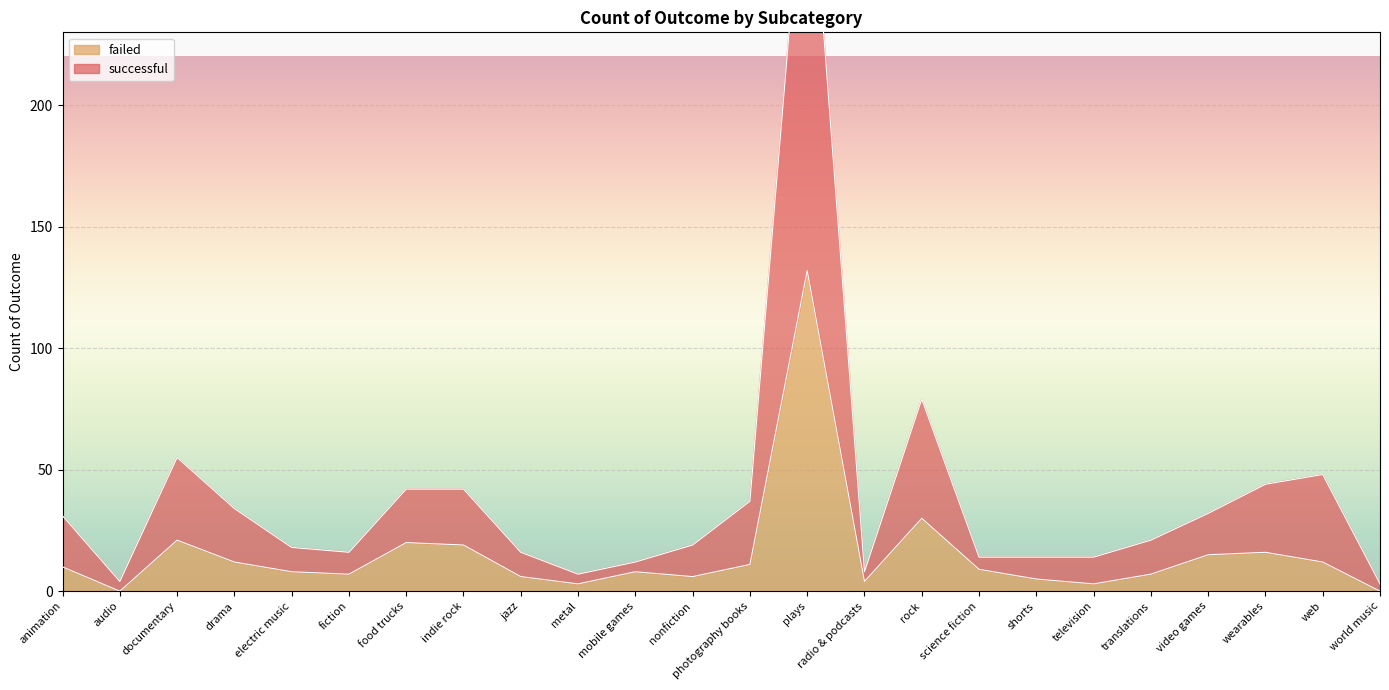

Reading right to left, transcribe all the data shown in this chart.

successful: 3	48	44	32	21	14	14	14	79	8	319	37	19	12	7	16	42	42	16	18	34	55	4	31
failed: 0	12	16	15	7	3	5	9	30	4	132	11	6	8	3	6	19	20	7	8	12	21	0	10